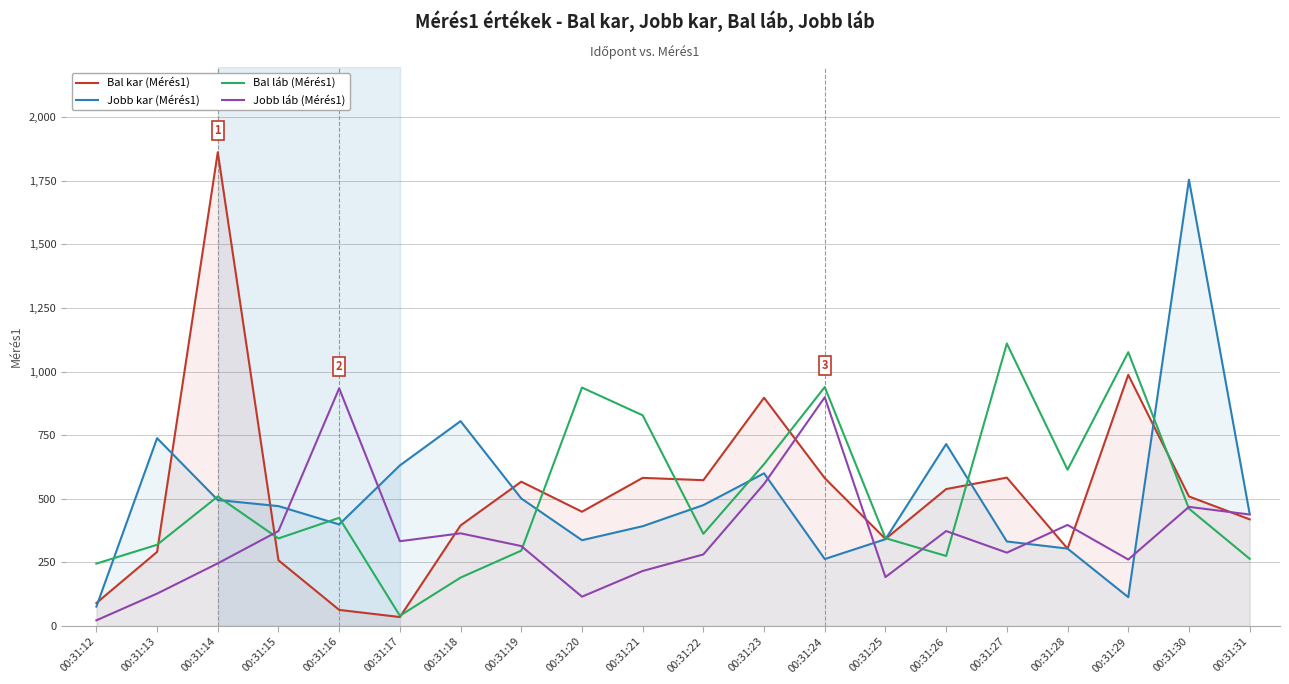

Between 00:31:24 and 00:31:12, which is larger?

00:31:24